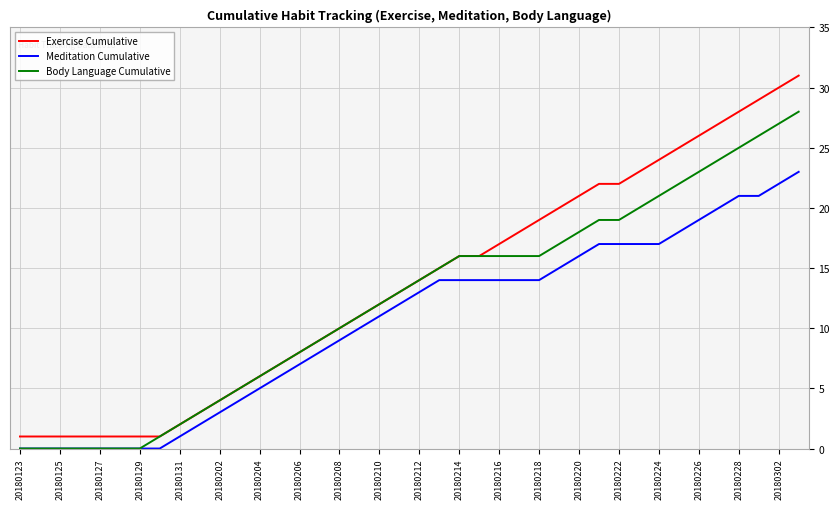

How many distinct data groups are displayed?

3